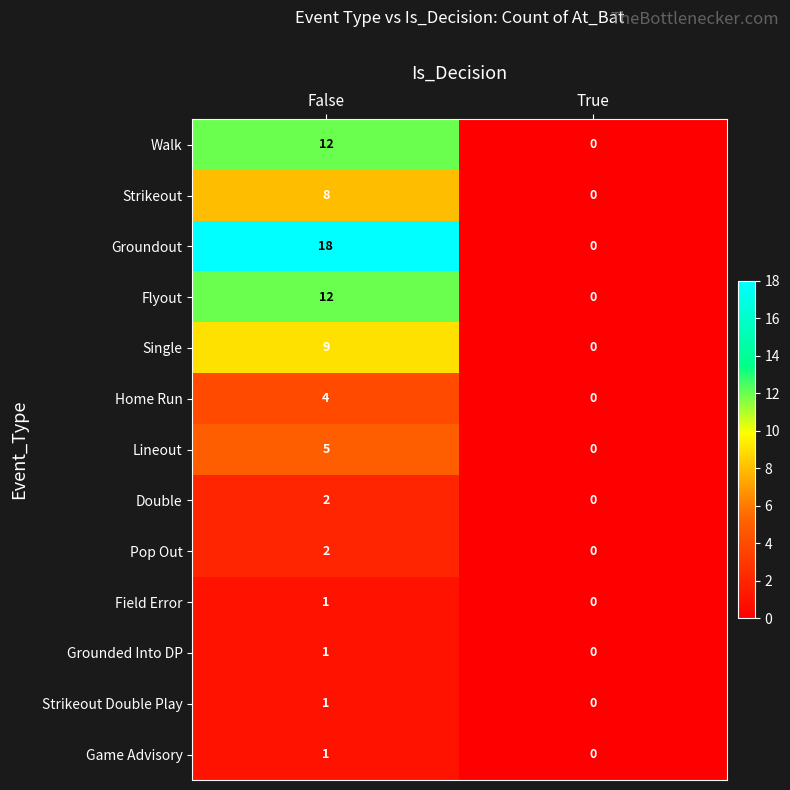

True or false: Lineout has a value of 0 at True.

True